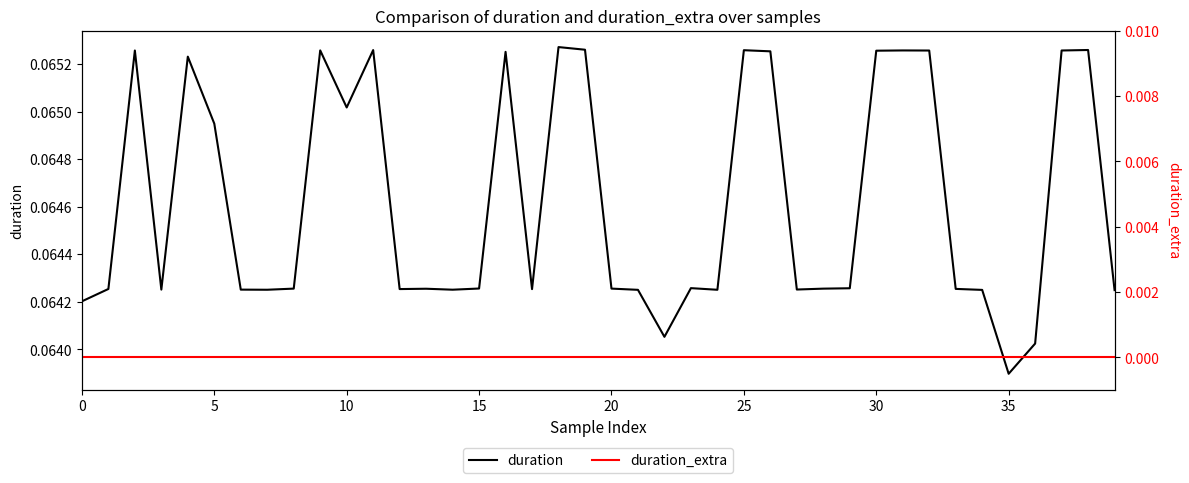

Between 20 and 25, which series saw the biggest shift?

duration